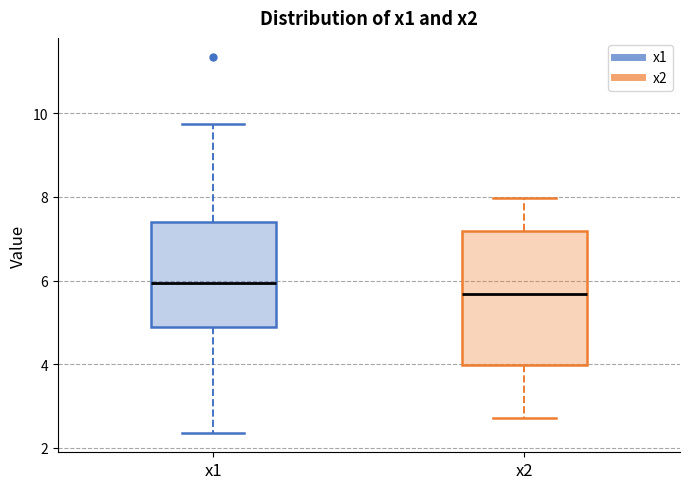

Which box is the tallest, from its lower edge to its upper edge?

x2